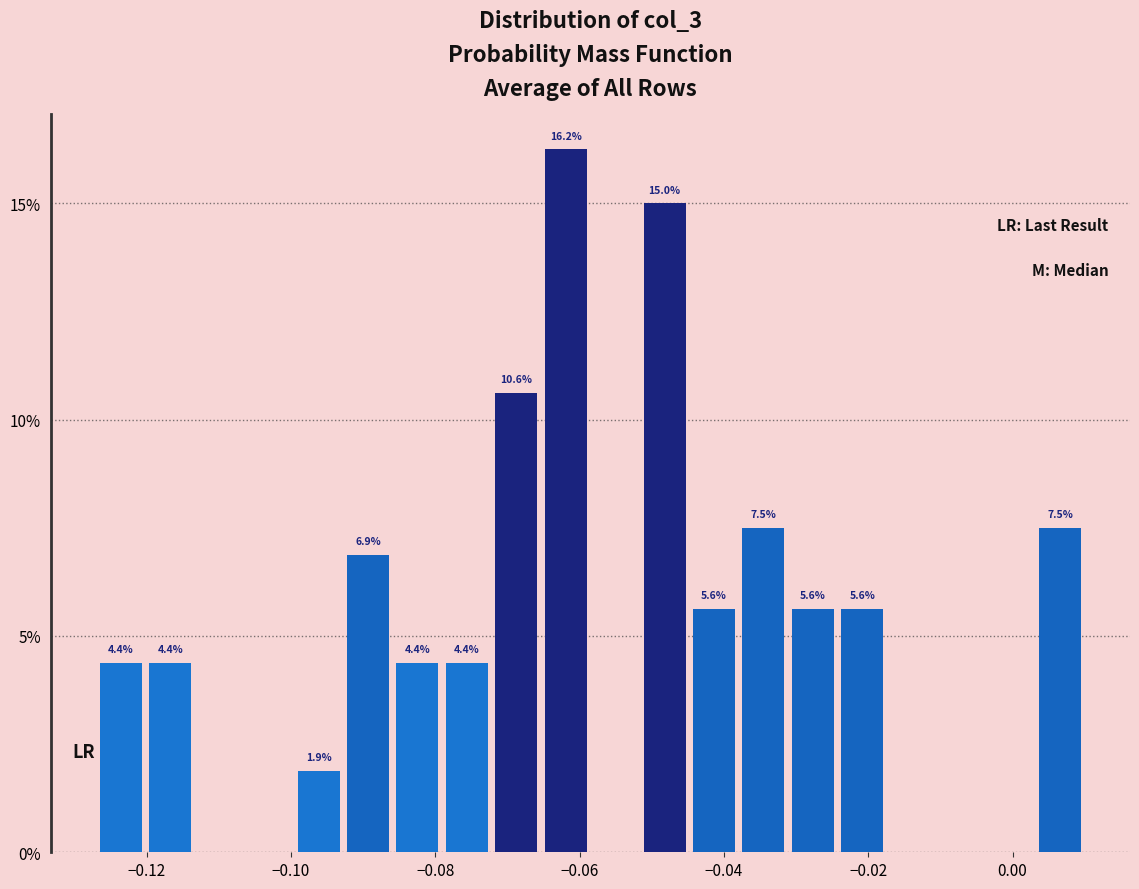

Read against the x-axis, roughly where is the centre of the tallest bar?

-0.062